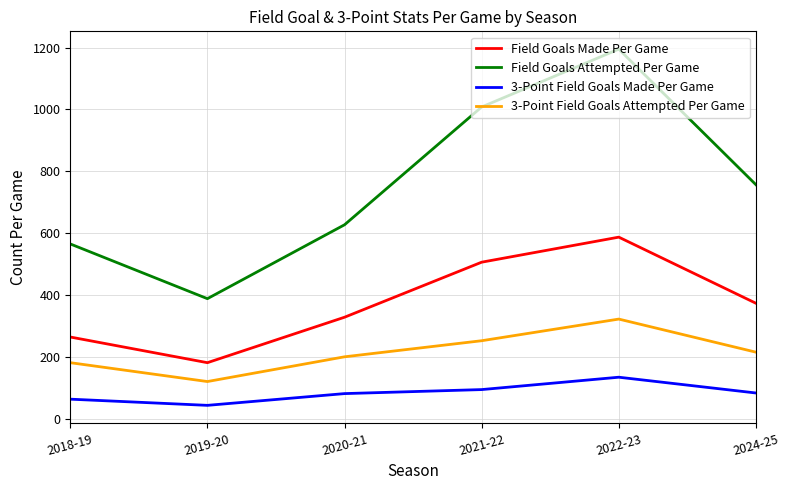

Where is the first local minimum for 3-Point Field Goals Attempted Per Game?

2019-20